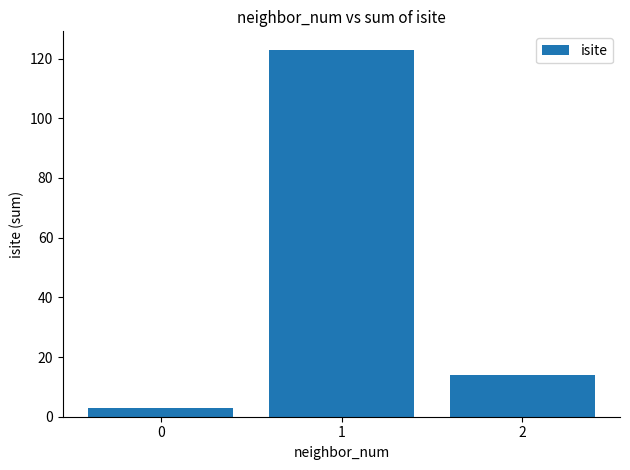

What value does the data have at 1?

123